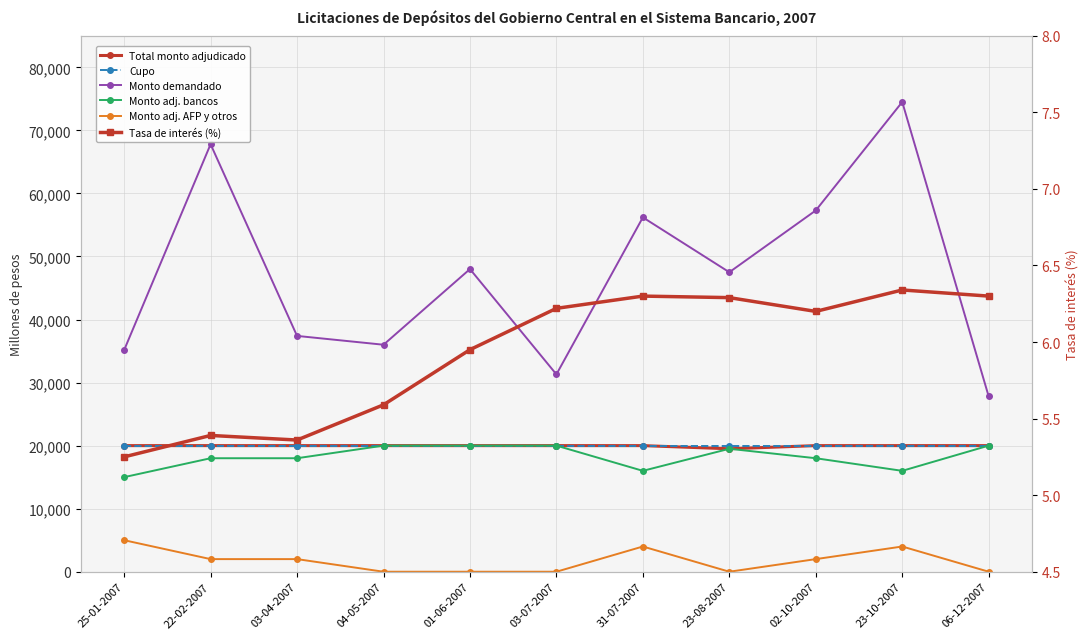

How many data points in Total monto adjudicado are less than 20000?

1